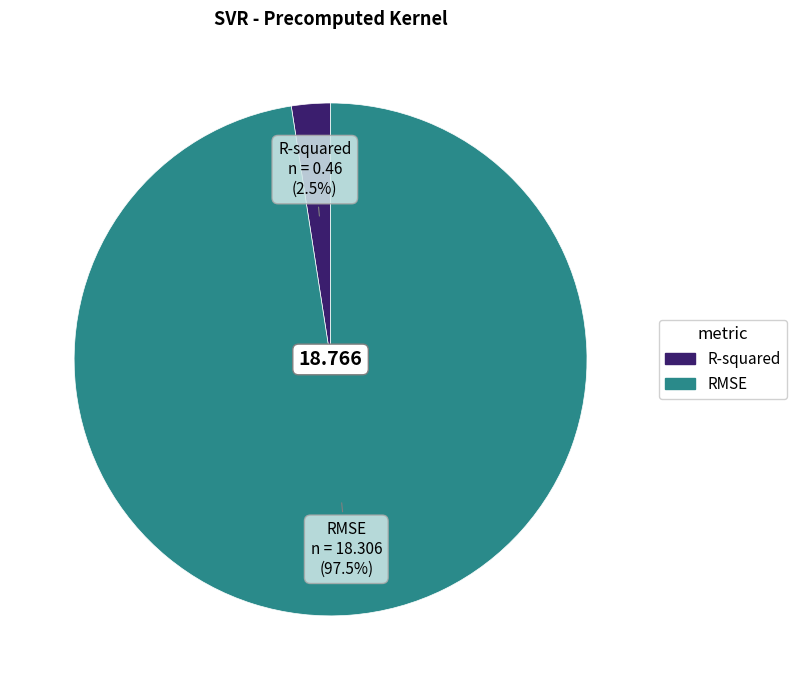

Count the number of slices in the pie.

2